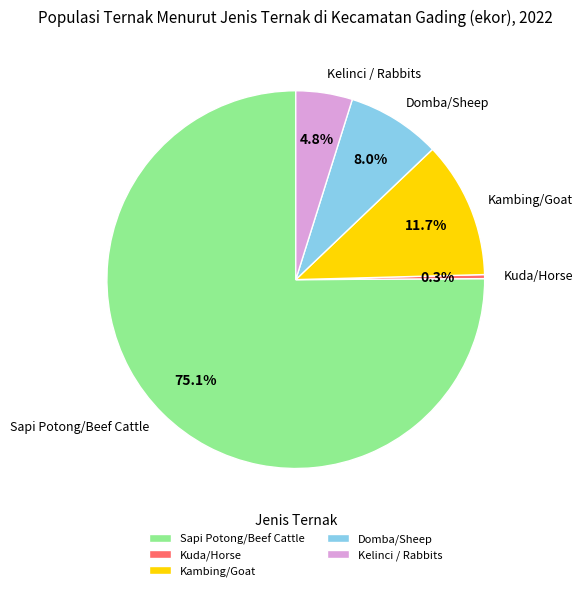

Is it true that Kelinci / Rabbits is 5% of the pie?

True